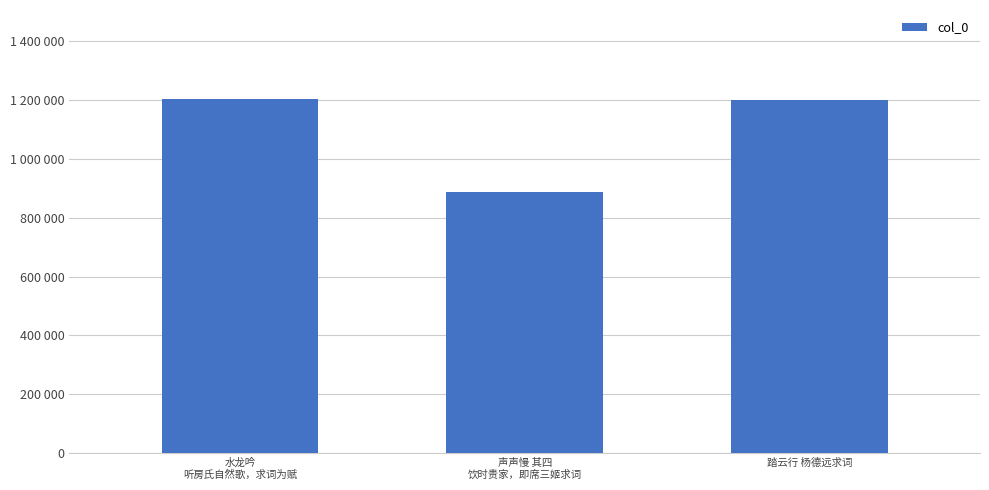

What is the approximate value at 声声慢 其四
饮时贵家，即席三姬求词, to the nearest 10?

887550